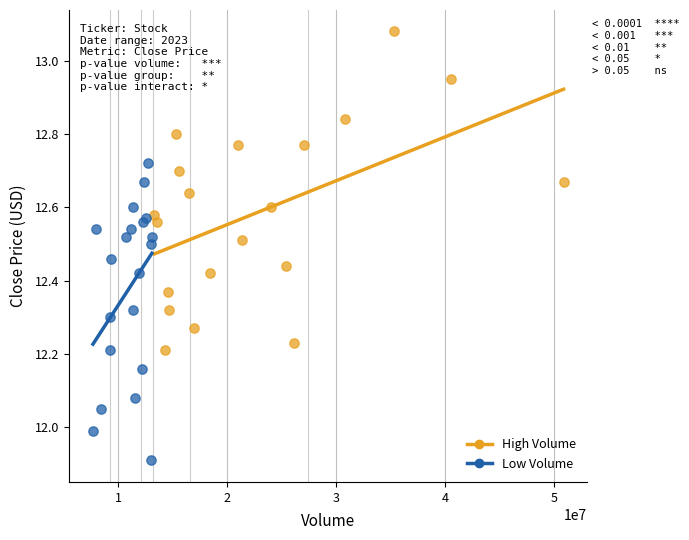

Which series contains the highest Y value?

High Volume